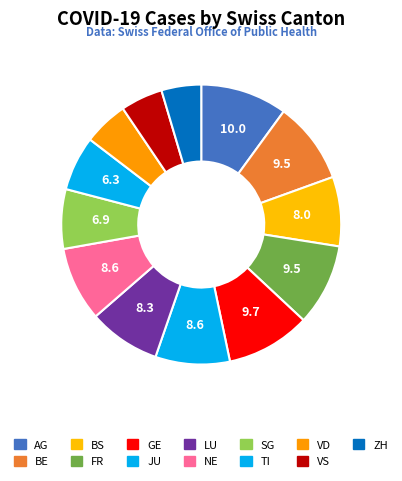

Count the number of slices in the pie.

13